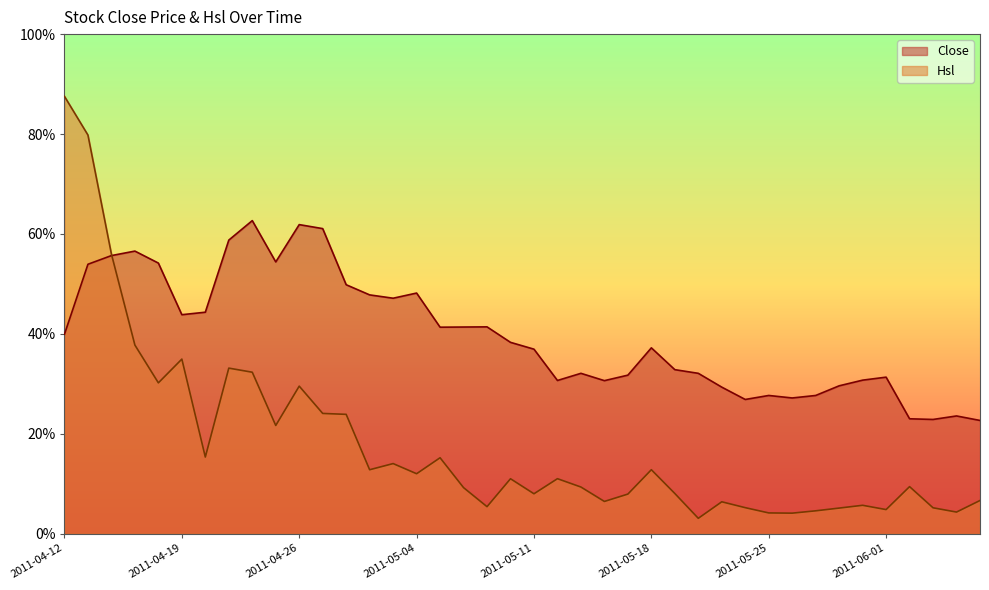

List the series in order of their overall mean, highest first.

Close, Hsl